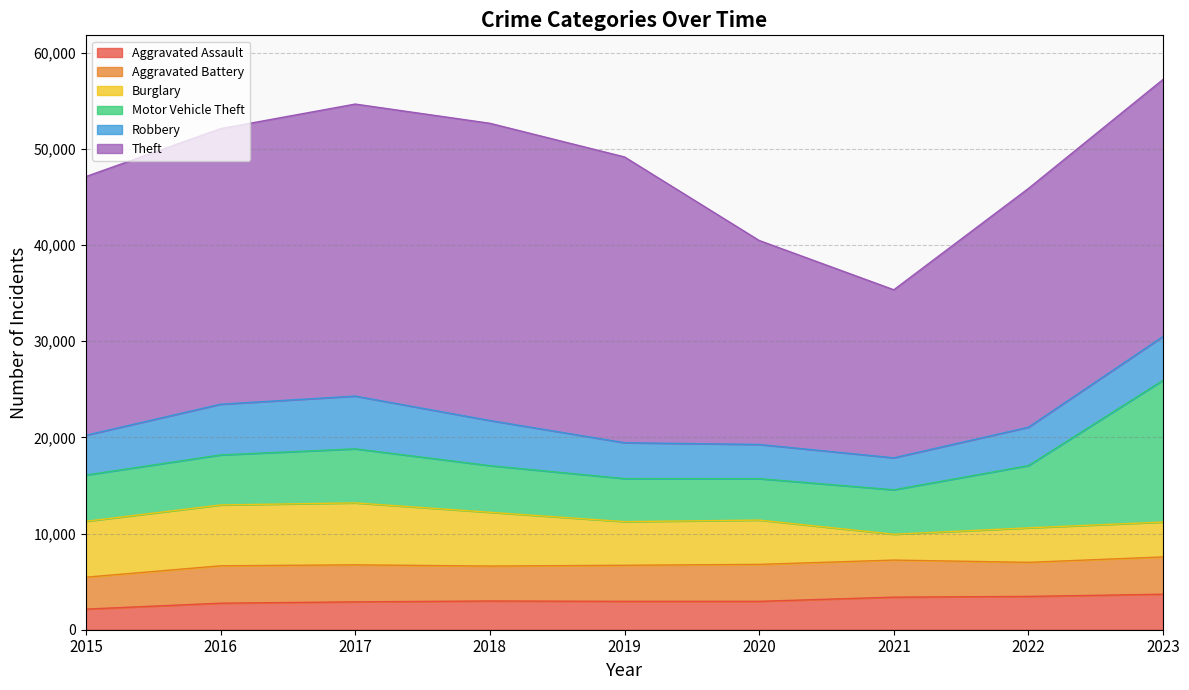

Reading left to right, what are all the values shown in this chart?

Aggravated Assault: 2015=2143	2016=2759	2017=2899	2018=2988	2019=2952	2020=2952	2021=3387	2022=3465	2023=3694
Aggravated Battery: 2015=3320	2016=3890	2017=3850	2018=3634	2019=3751	2020=3844	2021=3857	2022=3543	2023=3878
Burglary: 2015=5812	2016=6327	2017=6442	2018=5592	2019=4538	2020=4606	2021=2688	2022=3586	2023=3630
Motor Vehicle Theft: 2015=4810	2016=5205	2017=5622	2018=4853	2019=4477	2020=4312	2021=4621	2022=6477	2023=14746
Robbery: 2015=4139	2016=5273	2017=5487	2018=4692	2019=3733	2020=3554	2021=3329	2022=3992	2023=4563
Theft: 2015=26910	2016=28662	2017=30372	2018=30915	2019=29722	2020=21216	2021=17475	2022=24835	2023=26731